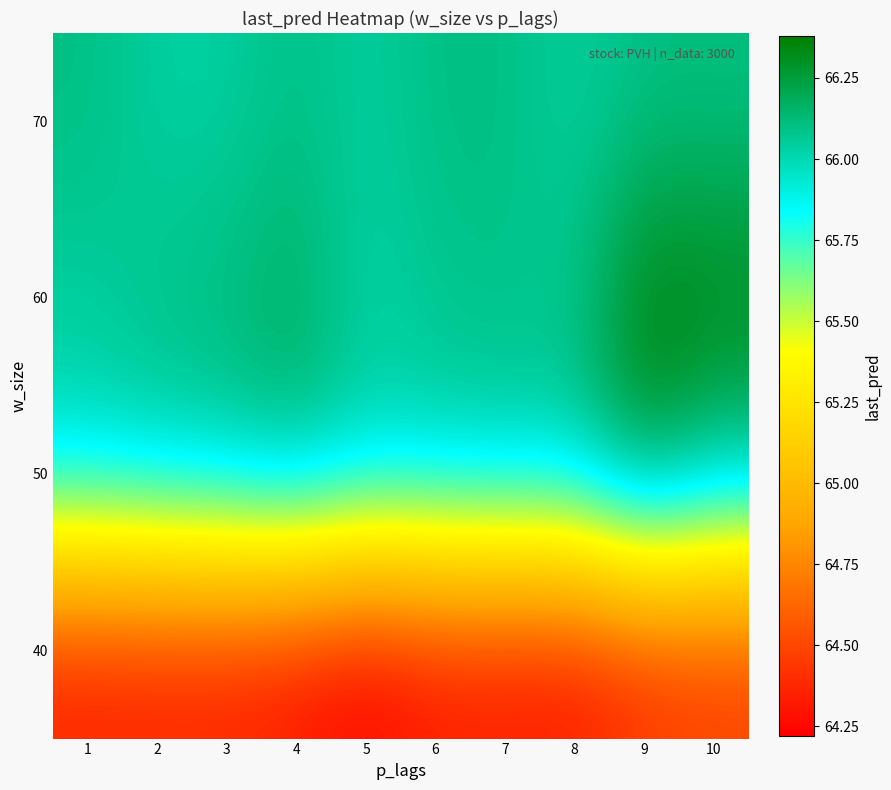

Reading left to right, list all the values displayed in this chart.

40: 1=64.3	2=64.3	3=64.3	4=64.3	5=64.2	6=64.3	7=64.3	8=64.3	9=64.4	10=64.5
50: 1=66.0	2=66.0	3=66.0	4=66.1	5=66.0	6=66.0	7=66.0	8=66.0	9=66.3	10=66.1
60: 1=66.0	2=66.1	3=66.1	4=66.2	5=66.0	6=66.1	7=66.1	8=66.1	9=66.4	10=66.3
70: 1=66.1	2=66.0	3=66.0	4=66.1	5=66.0	6=66.1	7=66.1	8=66.0	9=66.1	10=66.1